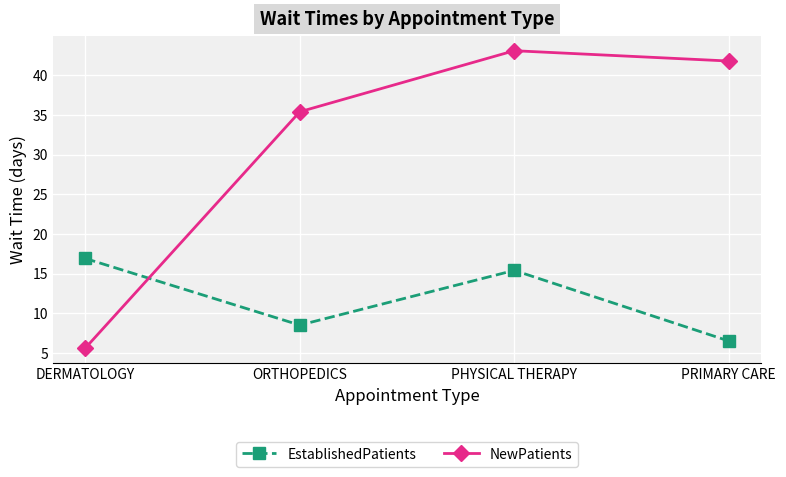

Which series ends up on top after the final intersection of NewPatients and EstablishedPatients?

NewPatients